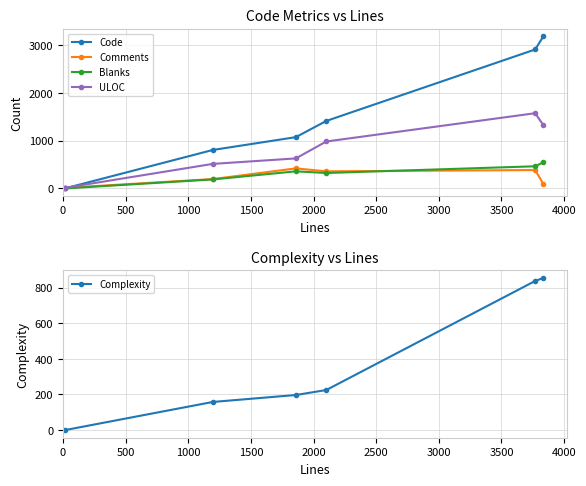

True or false: Complexity and ULOC cross at least once.

False